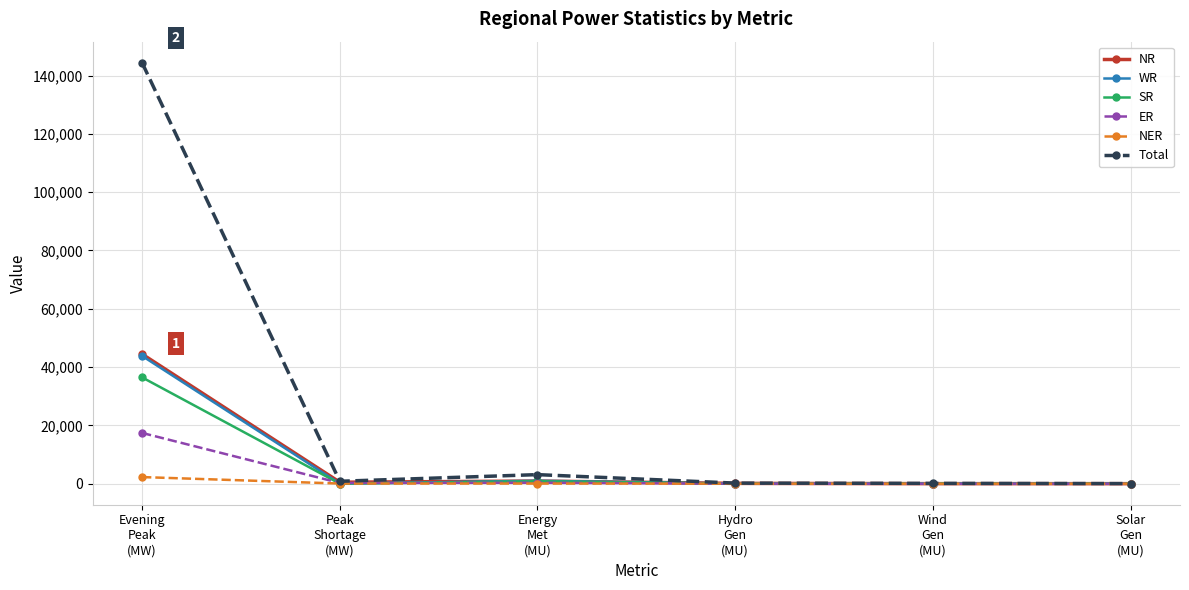

Which series has the widest spread of values?

Total